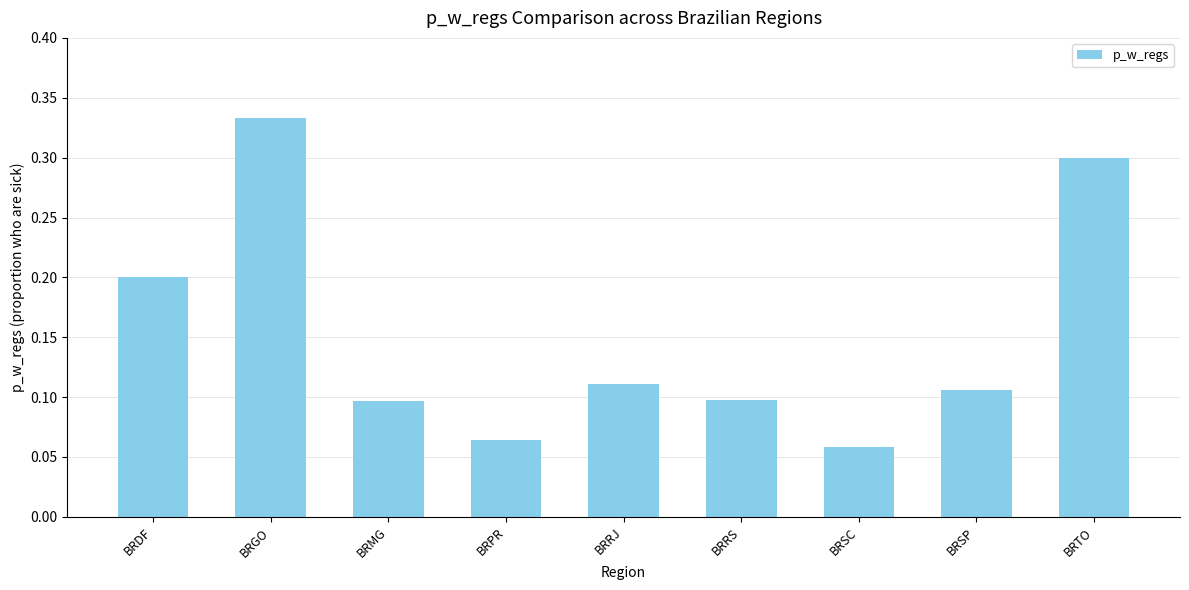

Where is the data nearest to the value 0?

BRSC